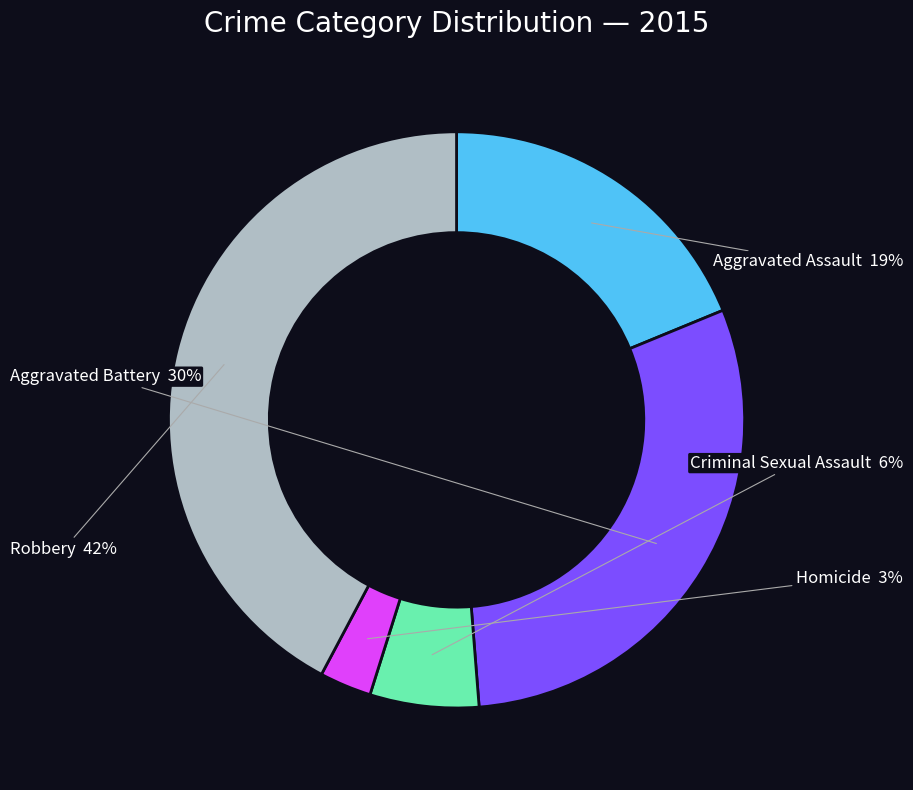

Is there any slice that represents more than half of the pie?

No